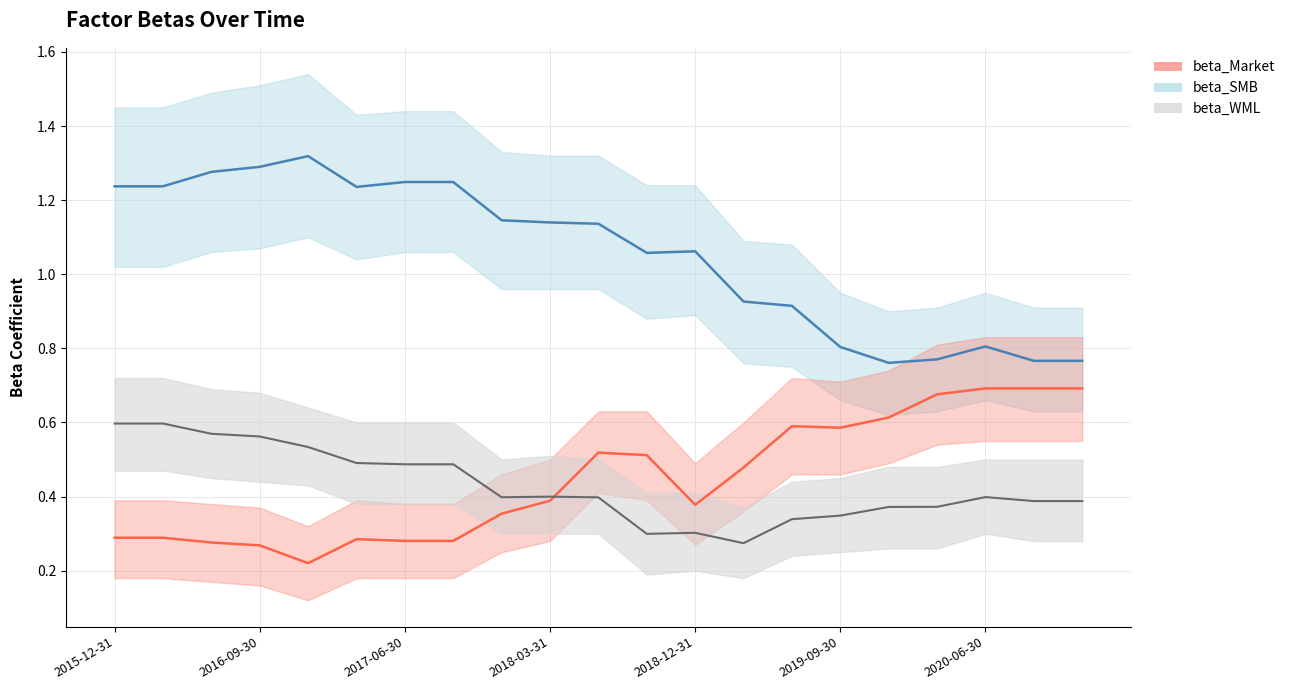

How many beta_WML line values are between 0 and 1?

21